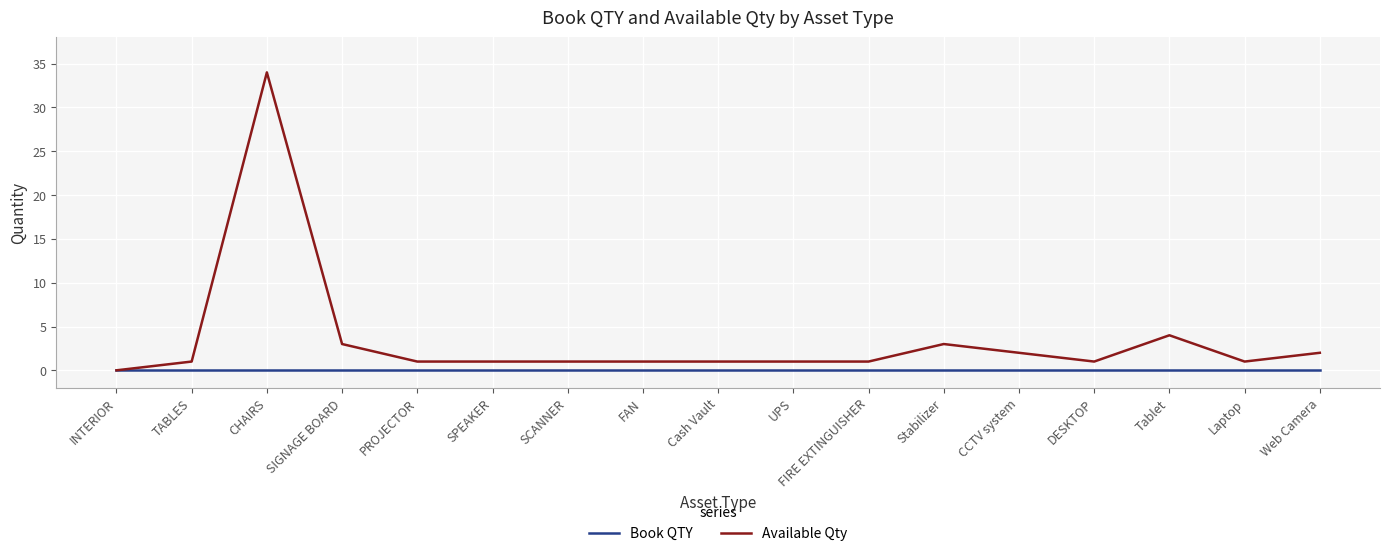

How many distinct data groups are displayed?

2